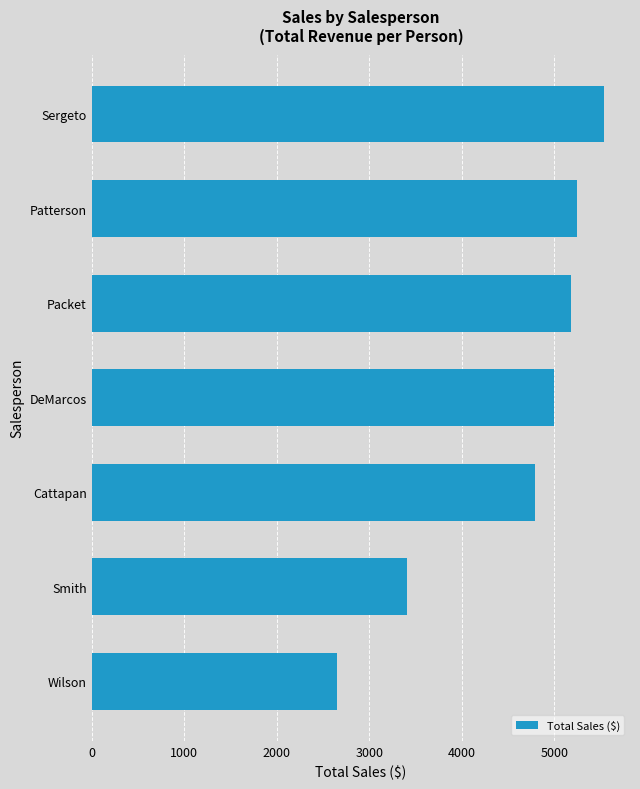

What is the difference between the maximum and second lowest values?

2128.9